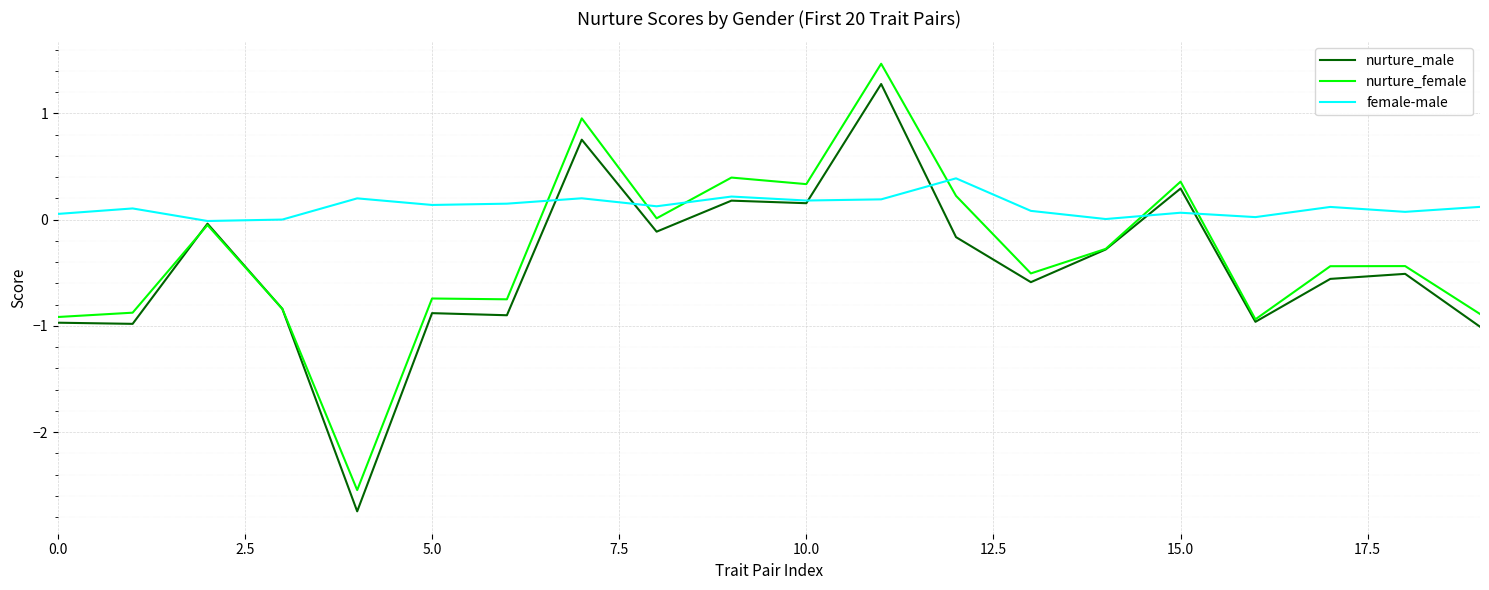

Which series has the largest total across all categories?

female-male